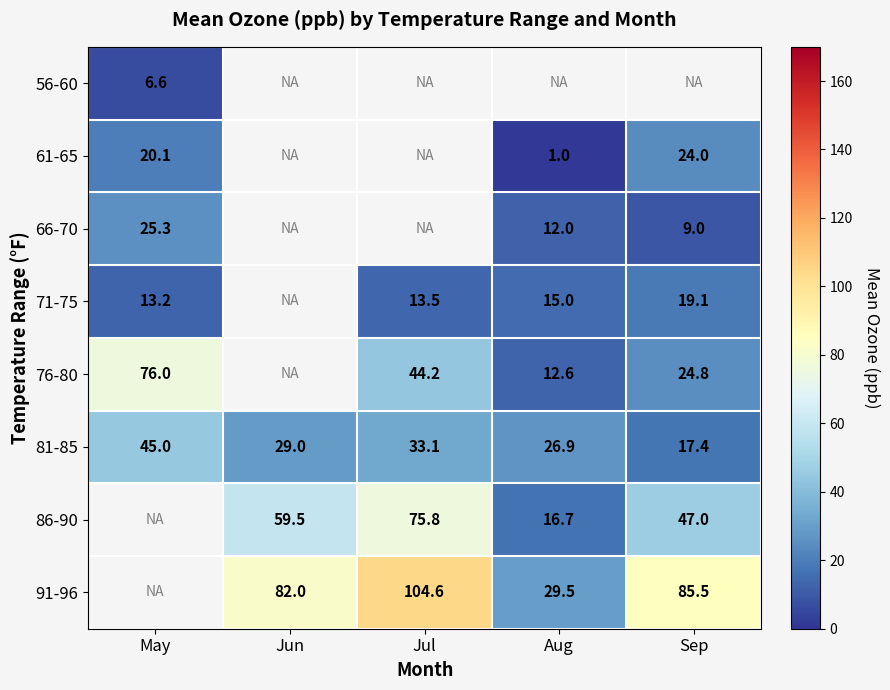

How many values in the 71-75 series exceed 13?

4